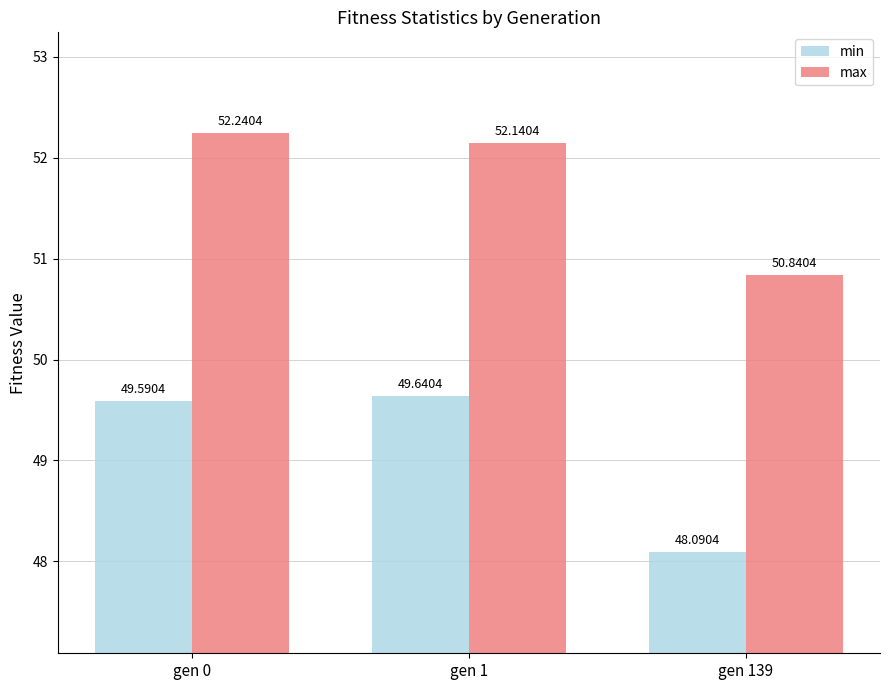

What is the difference between the maximum and minimum values in the max series?

1.4